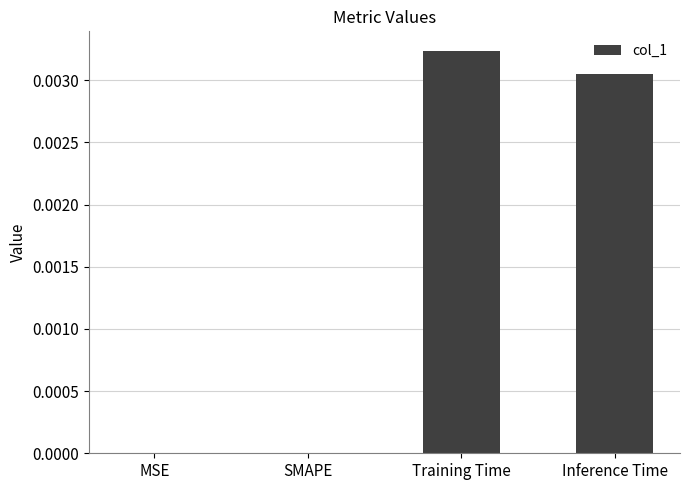

Which has a higher value, Inference Time or SMAPE?

Inference Time